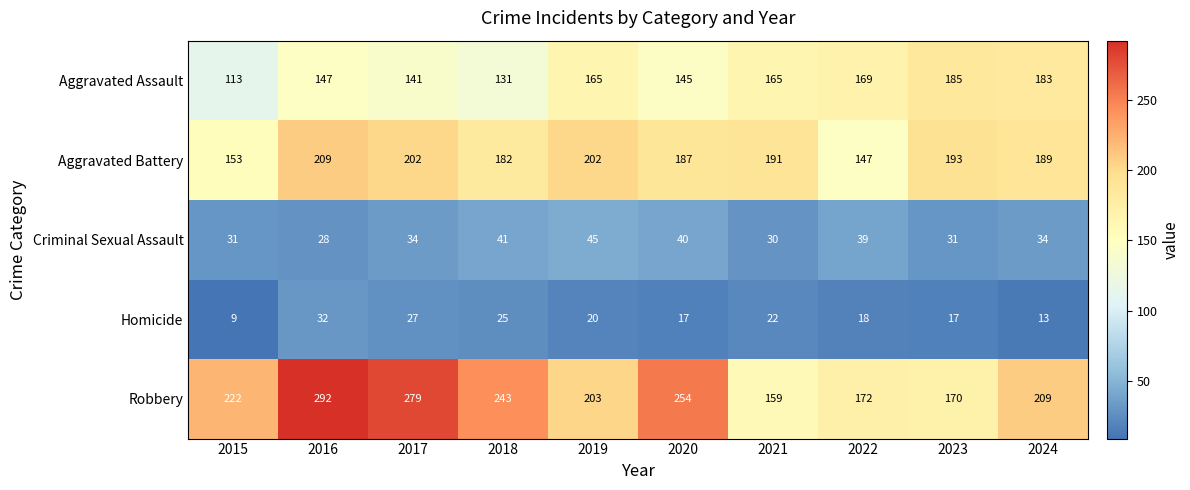

What is the difference between the maximum and minimum values in the Criminal Sexual Assault series?

17